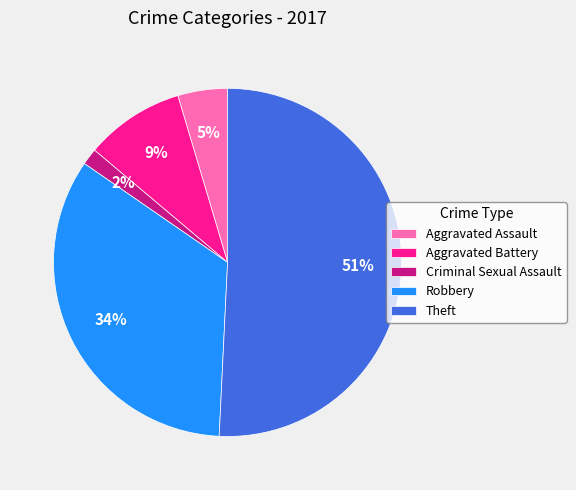

Is it true that Criminal Sexual Assault is 2% of the pie?

True